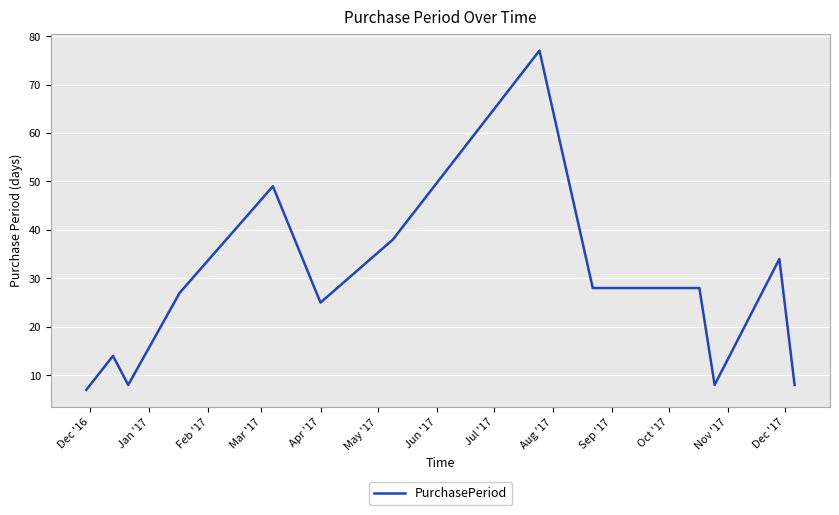

How many lines are shown in the chart?

1